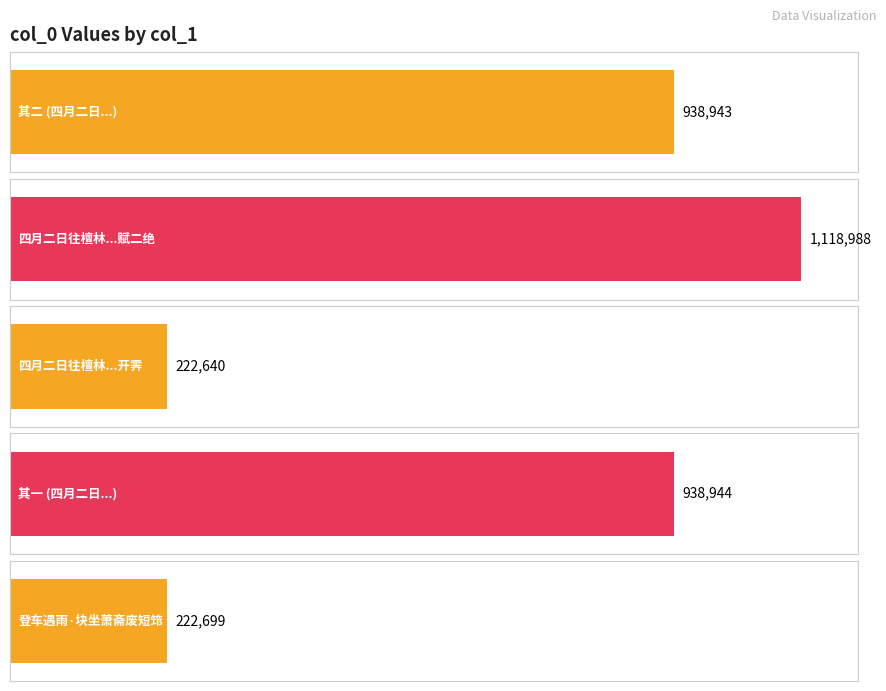

Where does the data first go above 938943?

四月二日往檀林登车遇雨度鹅湖岭渐觉开霁一路晴快野花满山赋二绝